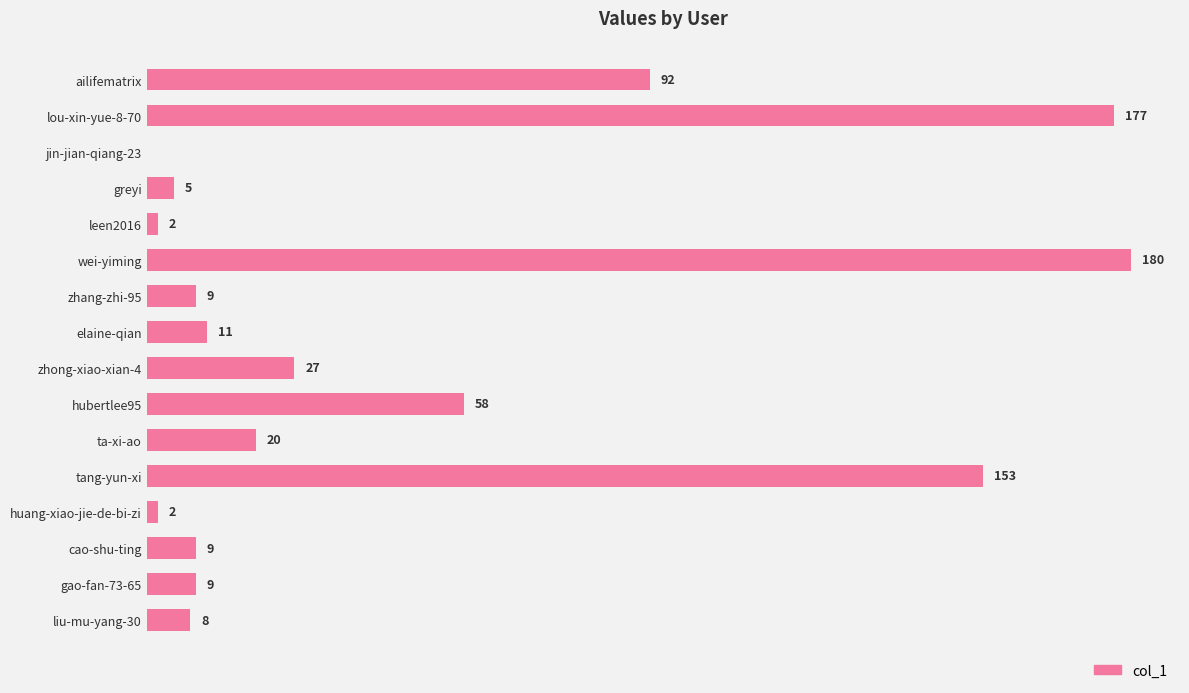

Which label corresponds to the largest value in the chart?

wei-yiming